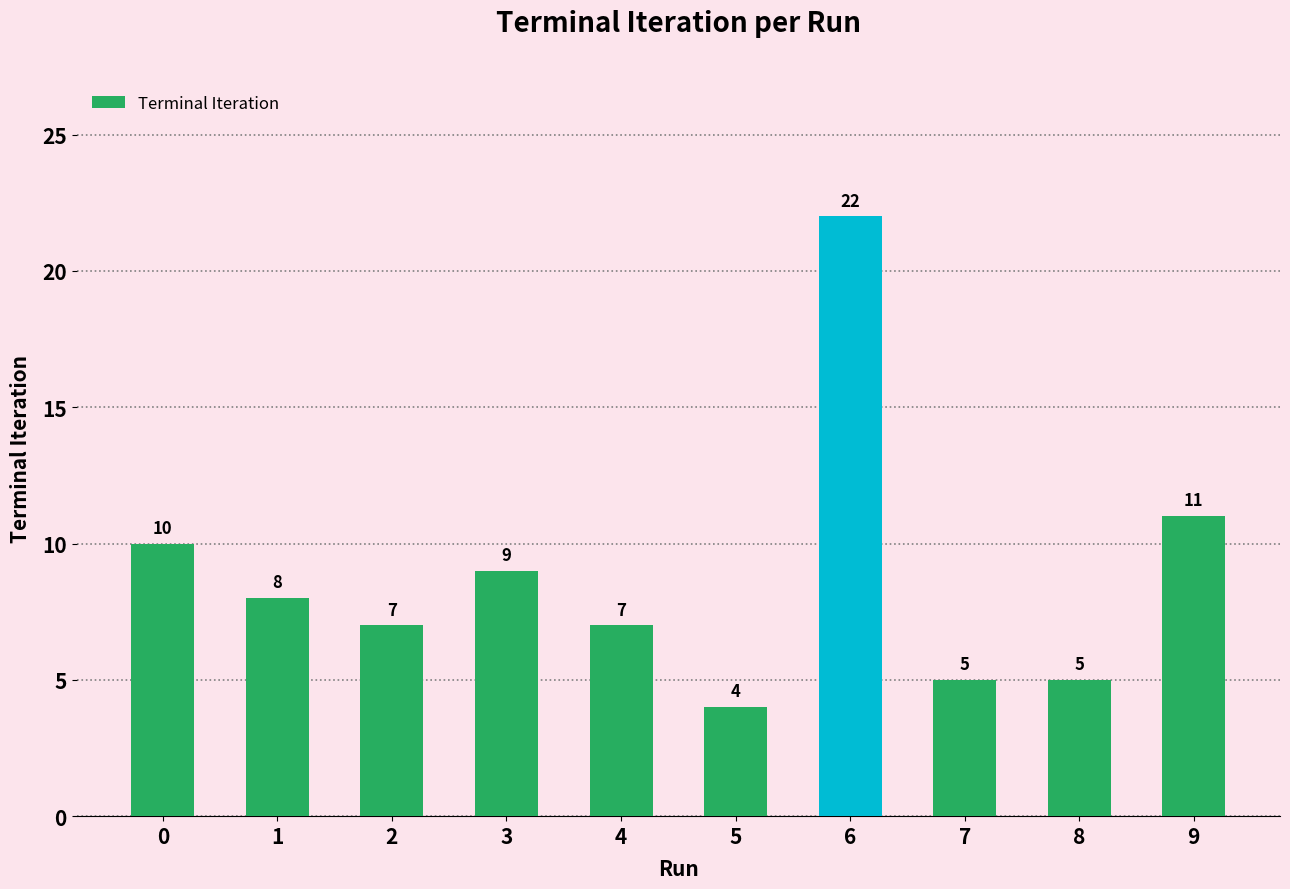

What is the smallest value displayed?

4